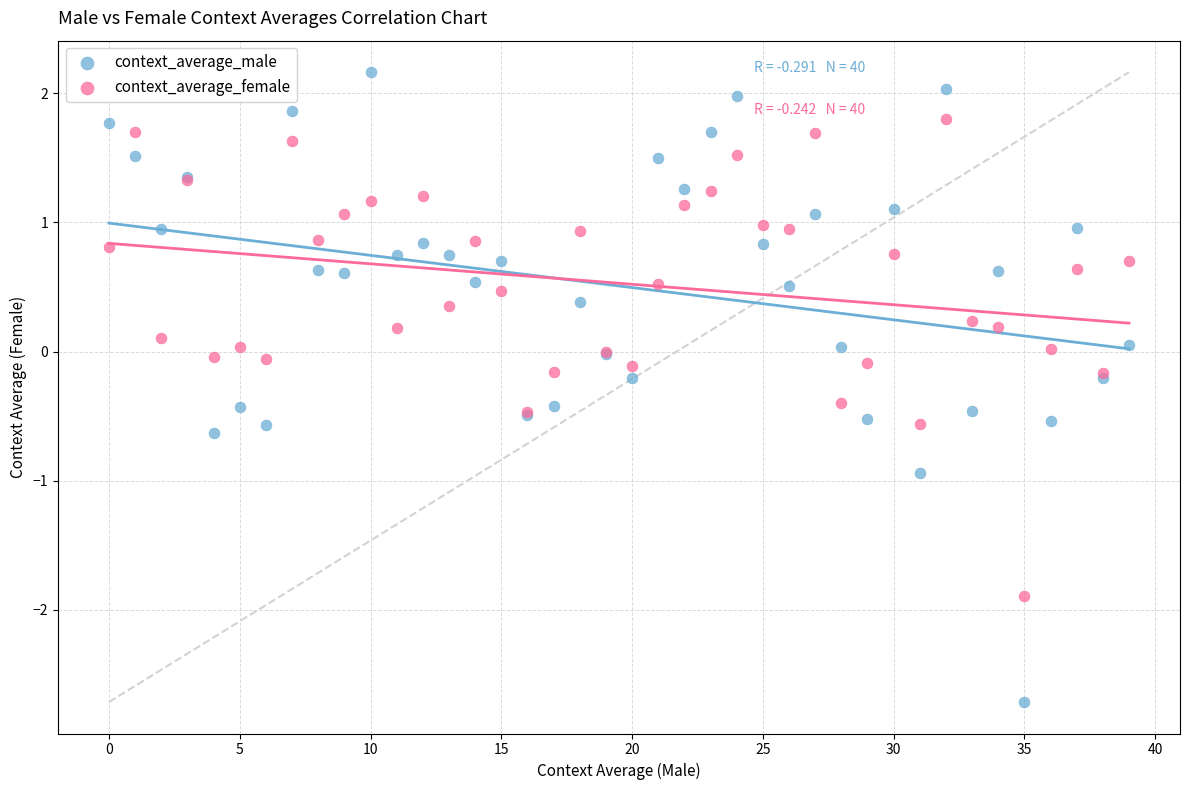

Which series reaches the maximum Y coordinate?

context_average_male